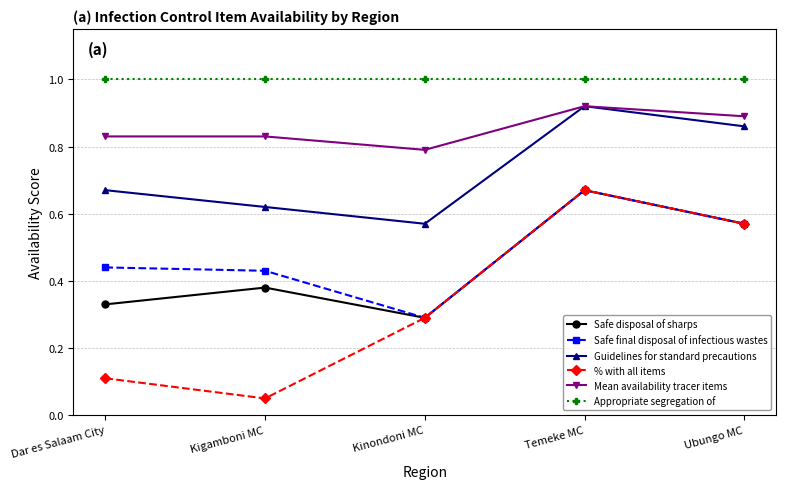

Which series has the widest spread of values?

% with all items